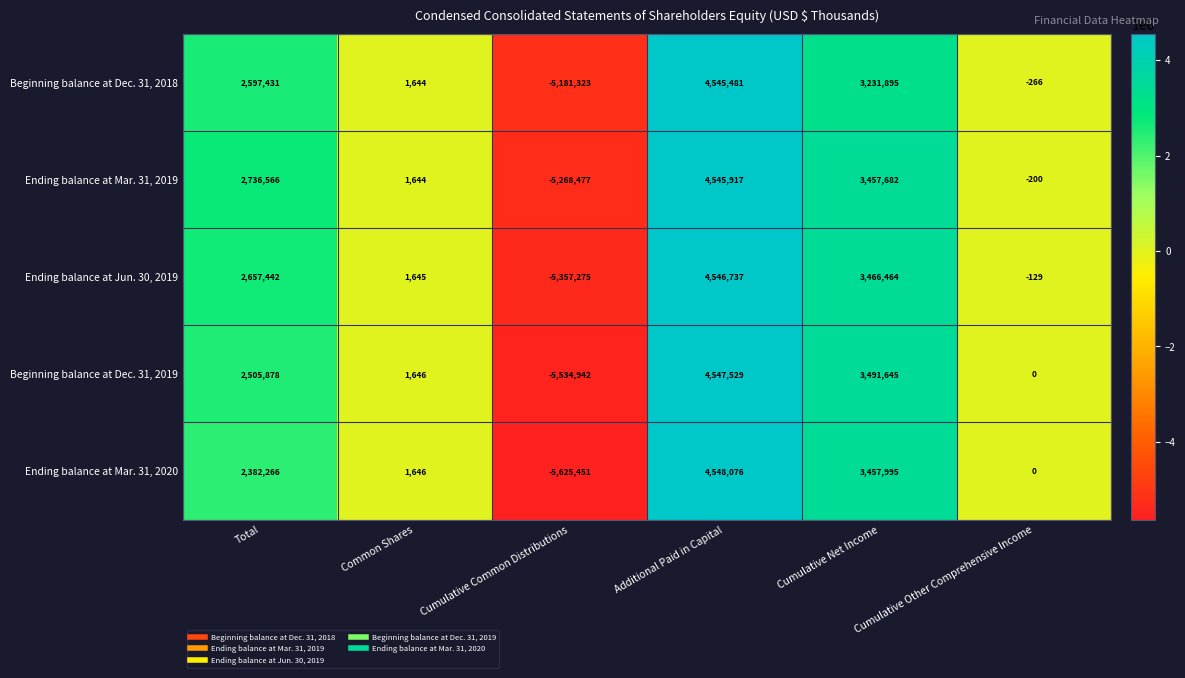

Is it true that Beginning balance at Dec. 31, 2019 equals 3491645 at Cumulative Net Income?

True